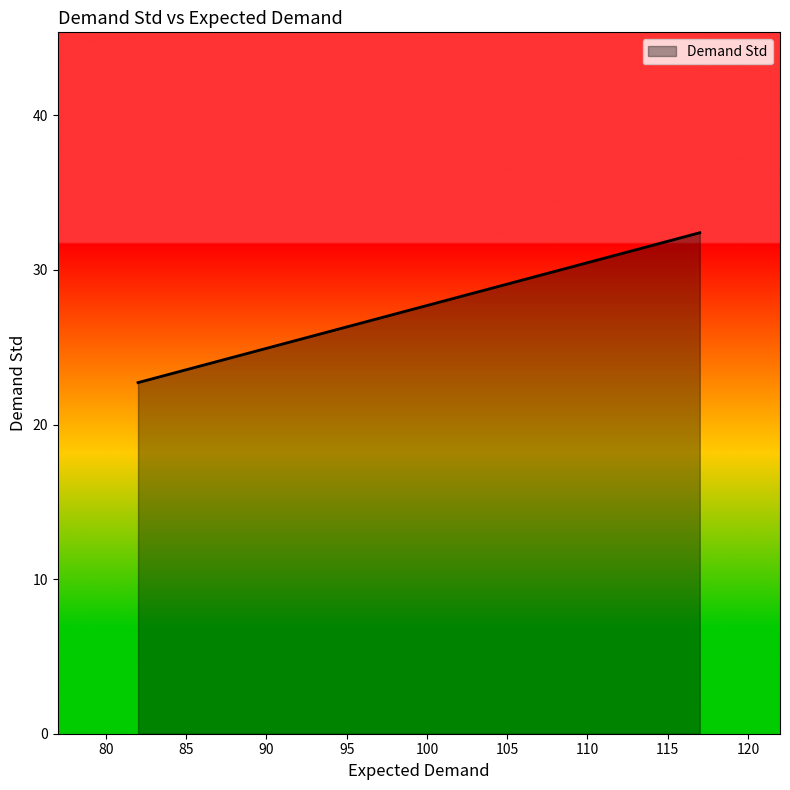

Between 117 and 107, which is larger?

117